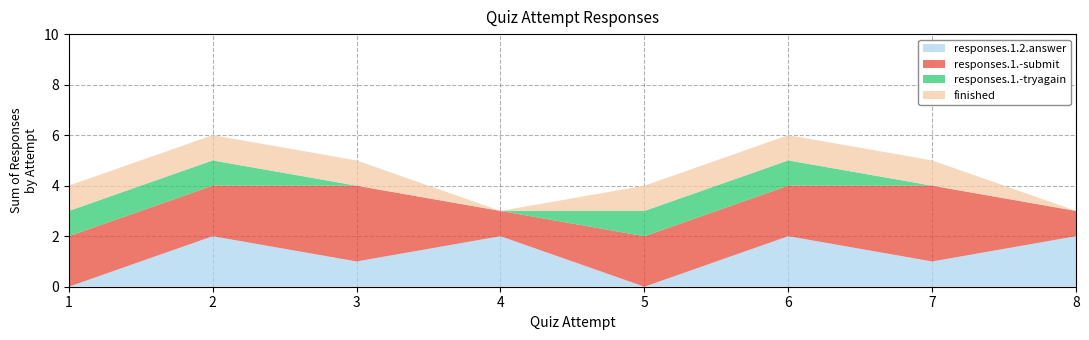

Reading left to right, extract all data points from this chart.

responses.1.2.answer: 1=0	2=2	3=1	4=2	5=0	6=2	7=1	8=2
responses.1.-submit: 1=2	2=2	3=3	4=1	5=2	6=2	7=3	8=1
responses.1.-tryagain: 1=1	2=1	3=0	4=0	5=1	6=1	7=0	8=0
finished: 1=1	2=1	3=1	4=0	5=1	6=1	7=1	8=0